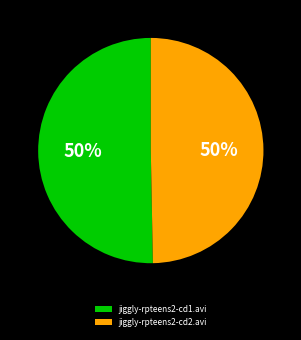

To the nearest percent, what is the average slice percentage?

50%